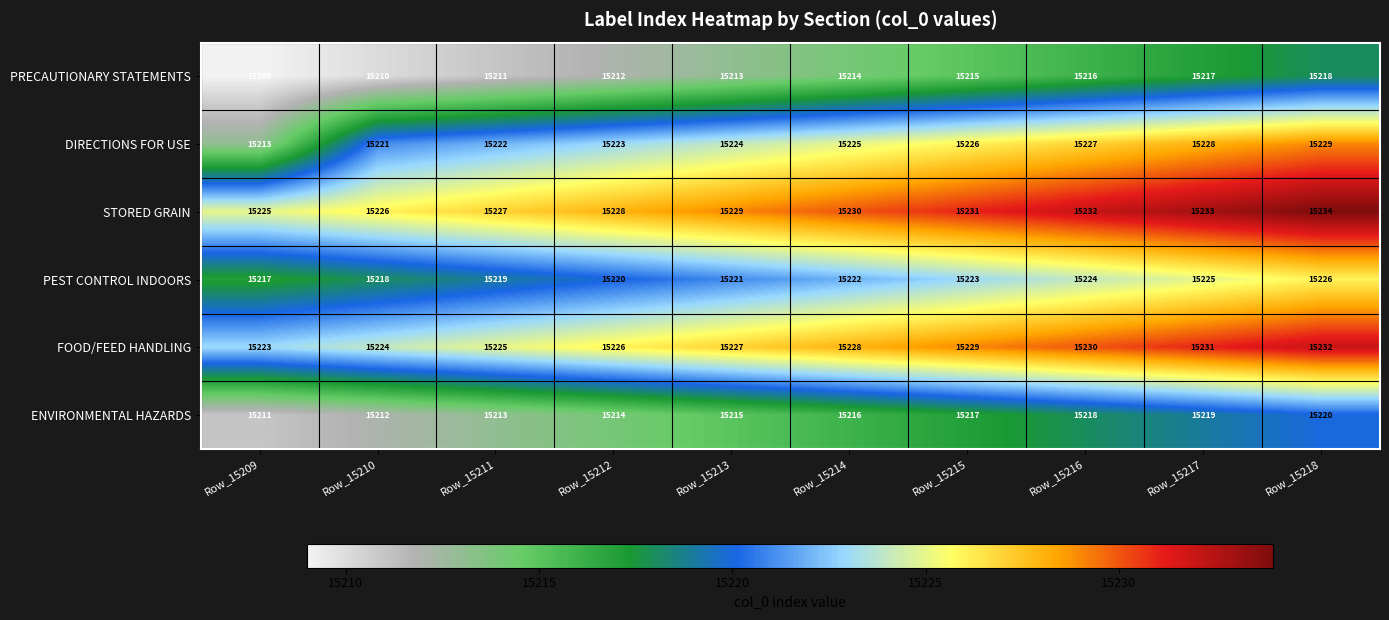

How many data points in FOOD/FEED HANDLING are less than 15228?

5